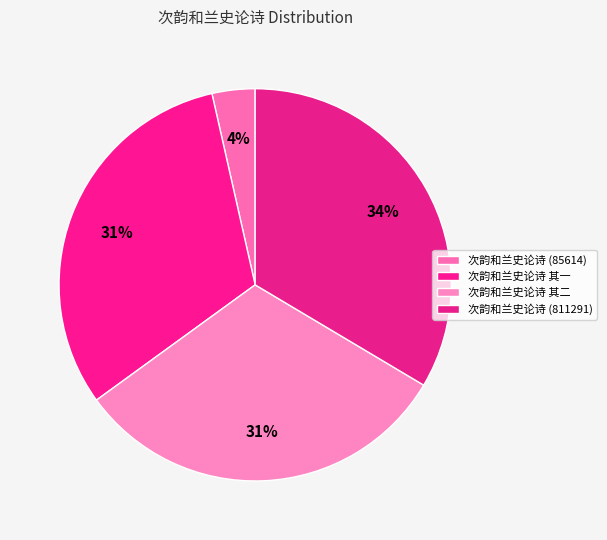

Is there any slice that represents more than half of the pie?

No